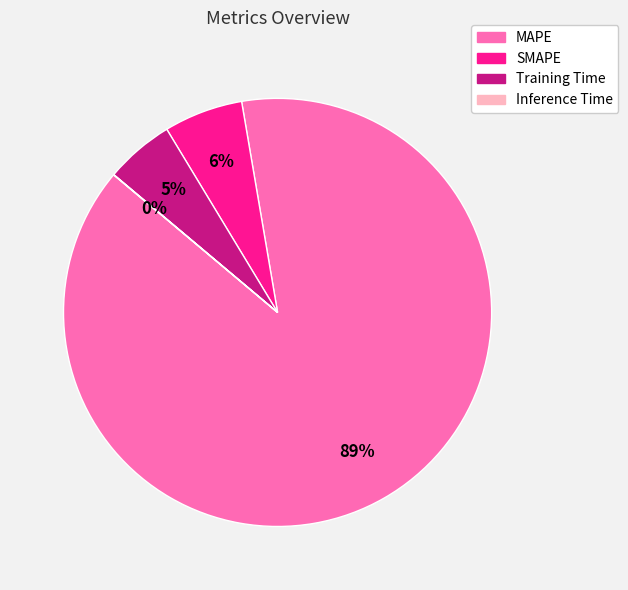

Does MAPE represent more than half of the total?

Yes